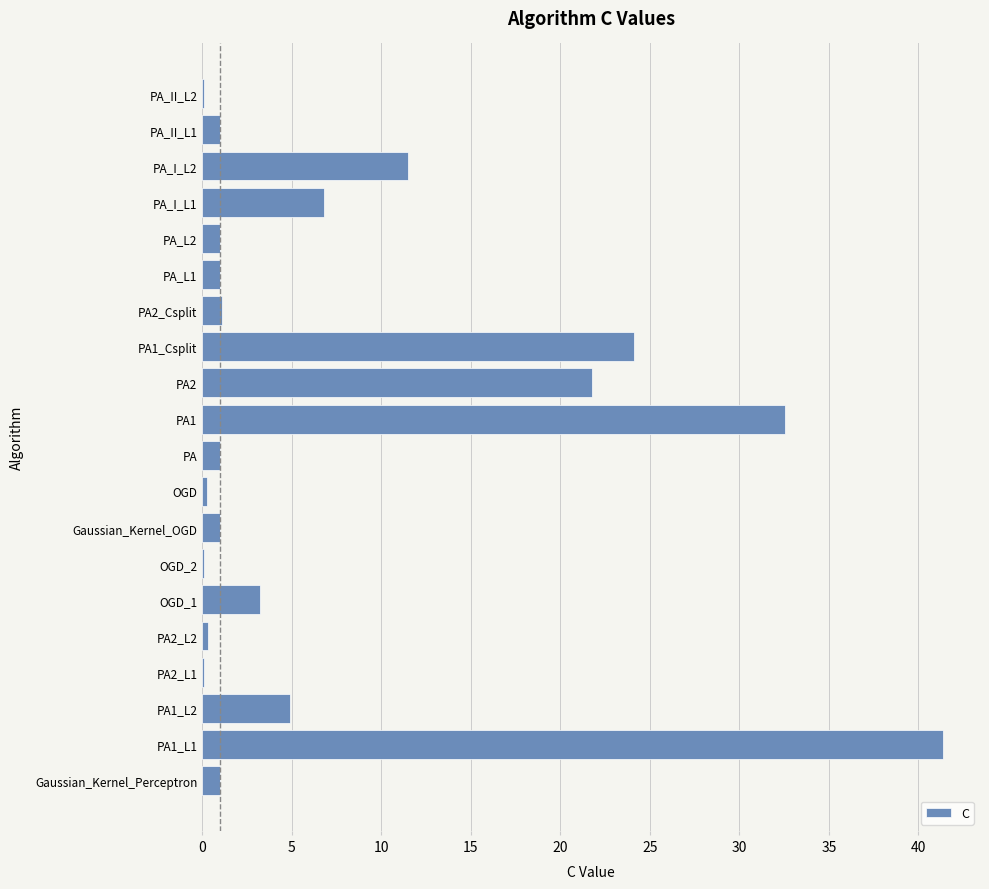

At which category does the chart reach its peak across all series?

PA1_L1